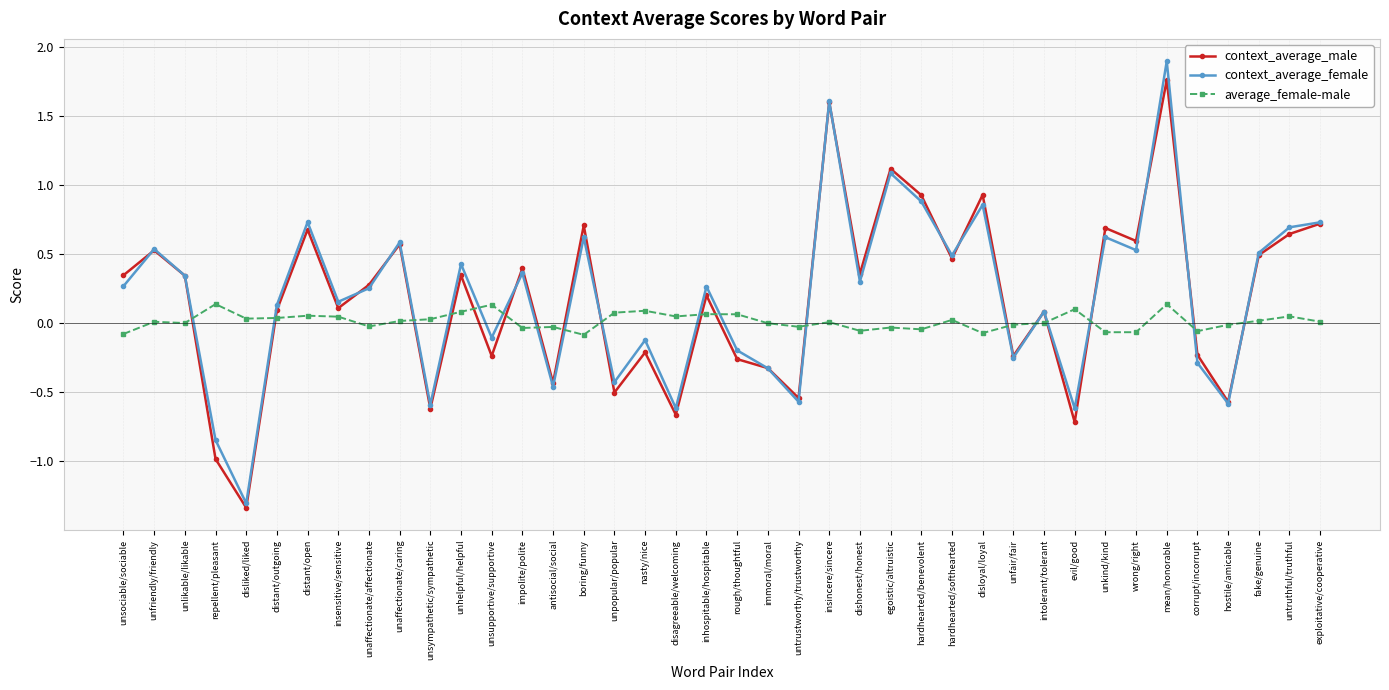

Which series changed the most between unpopular/popular and disagreeable/welcoming?

context_average_female